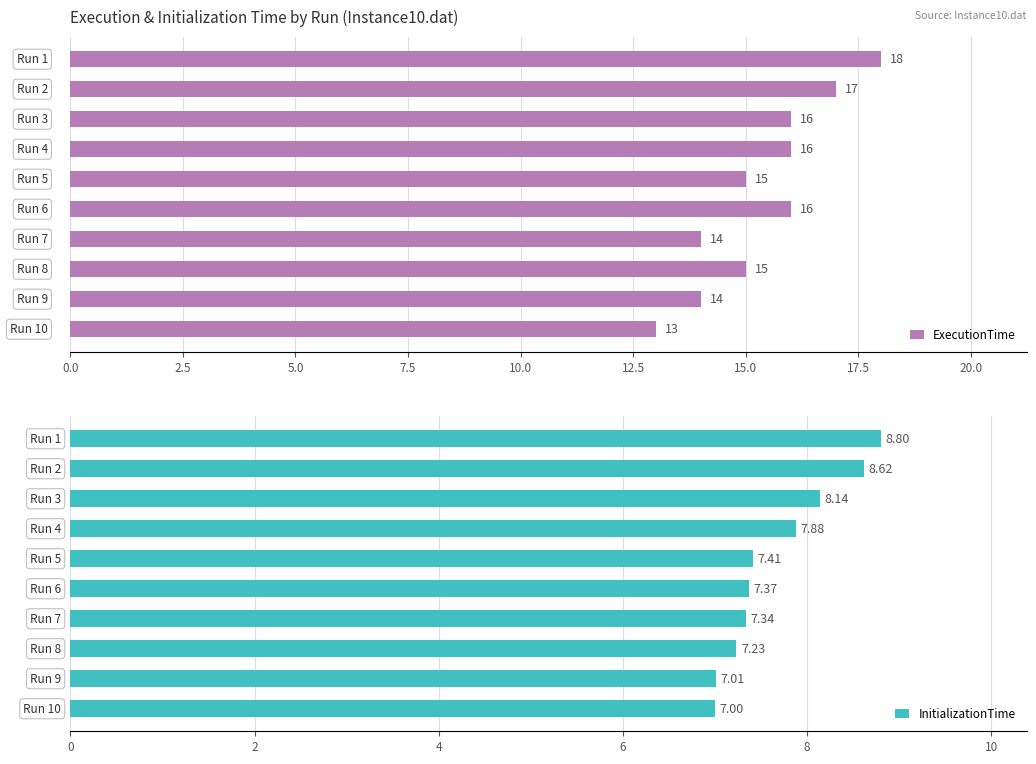

The value of InitializationTime at 12.5 is 13.2. True or false?

False